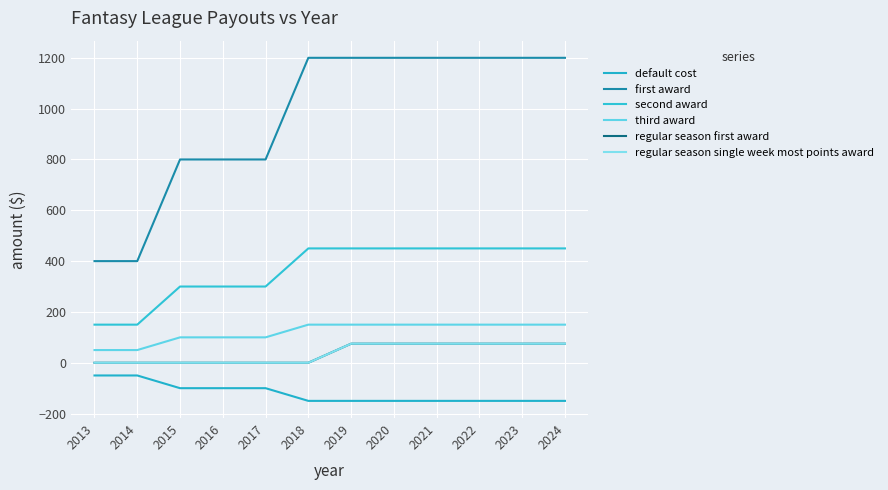

Does the chart display data point markers on the line(s)?

No